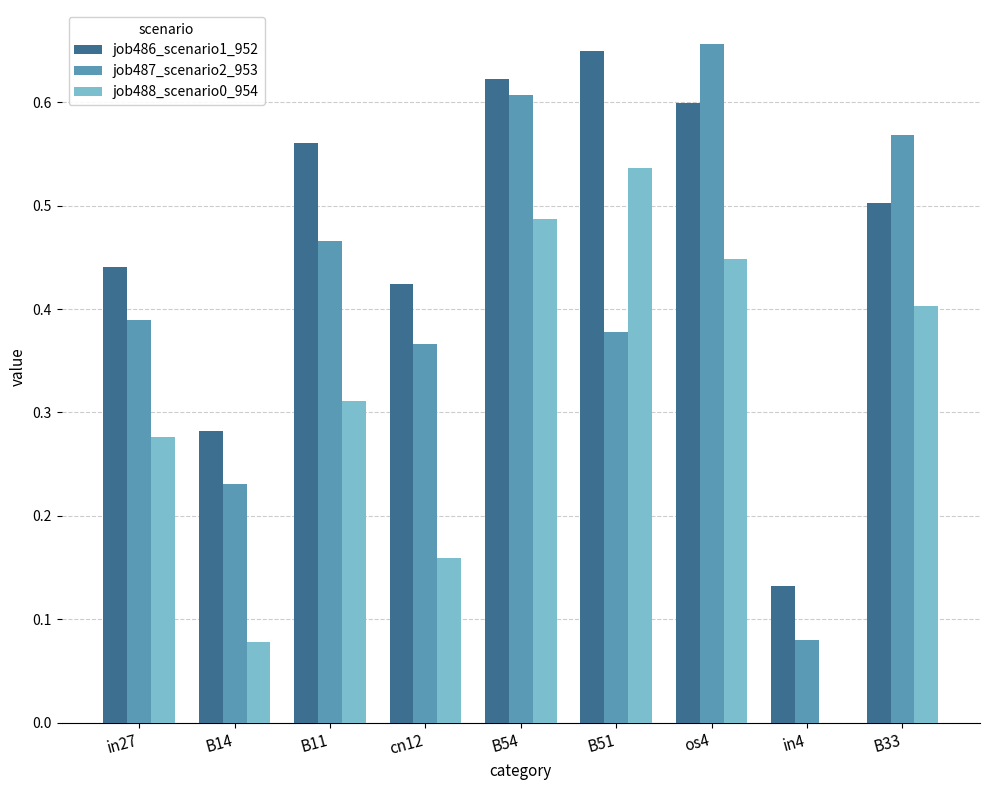

Which series has the largest total across all categories?

job486_scenario1_952